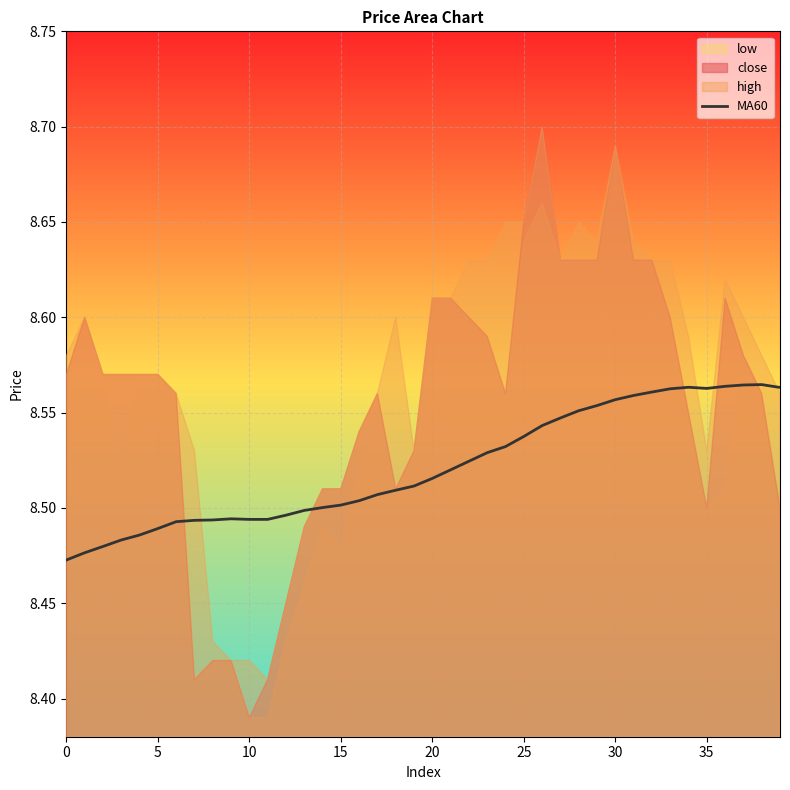

Read the value at 37.

8.6